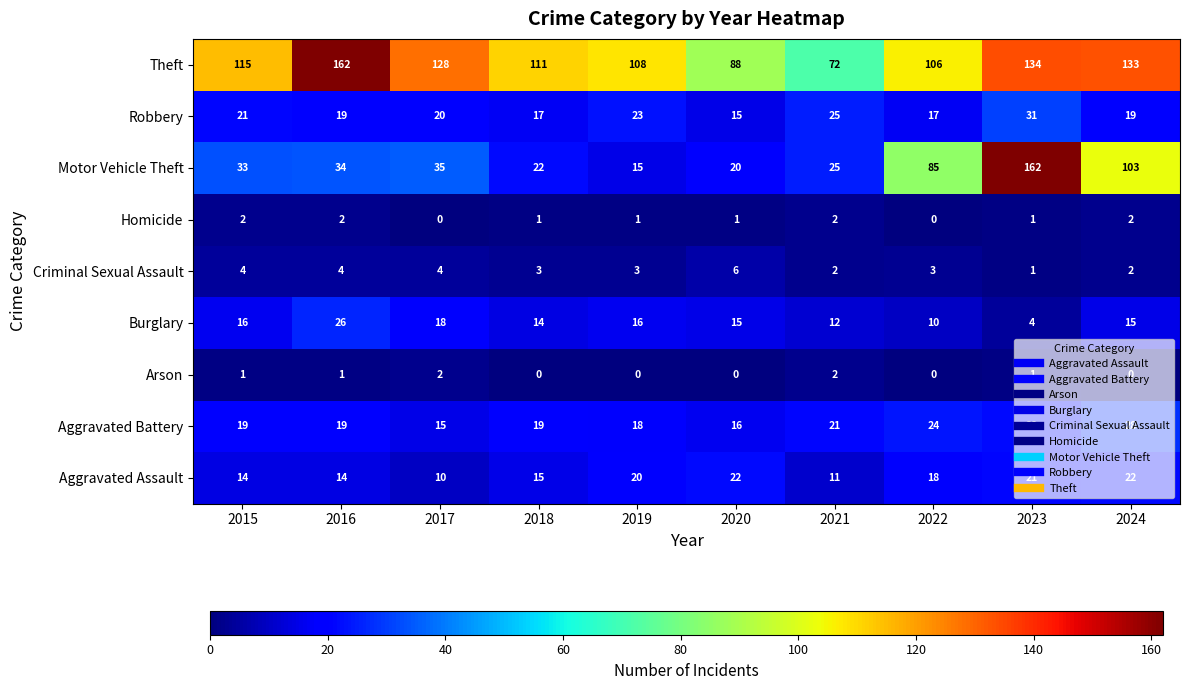

What is the difference between the maximum and minimum values in the Aggravated Battery series?

13